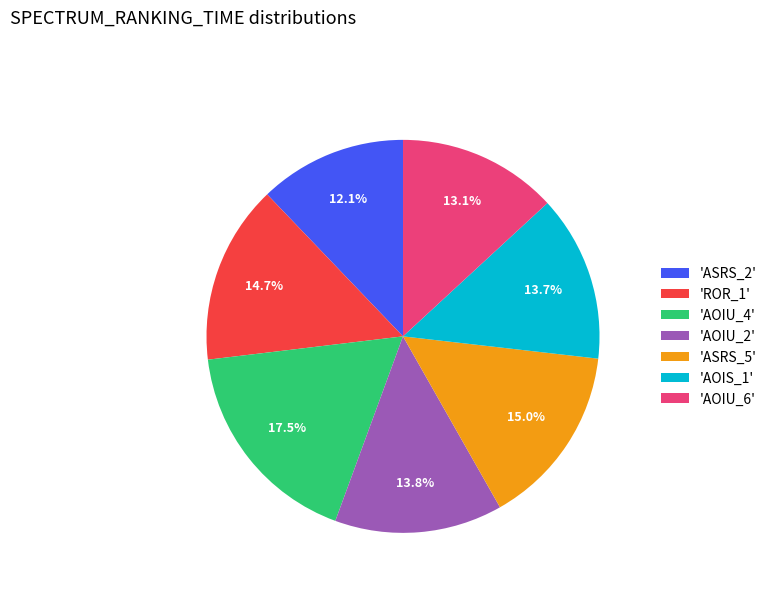

Between 'AOIU_6' and 'AOIU_2', which is larger?

'AOIU_2'